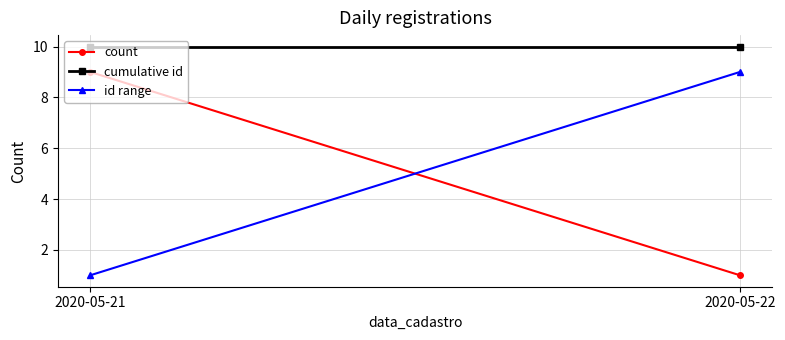

What is the sum of the count values at 2020-05-21 and 2020-05-22?

10